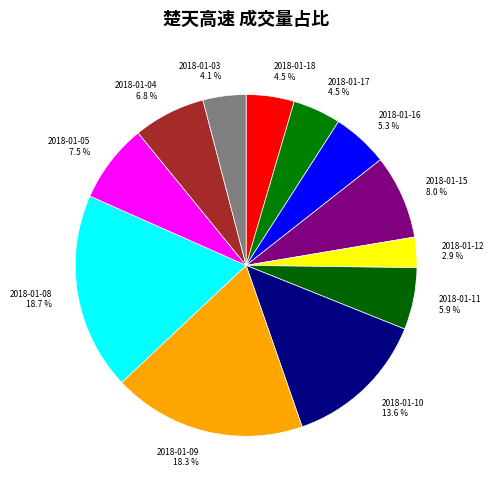

What is the ratio of the value at 2018-01-04 to the value at 2018-01-18?

1.5